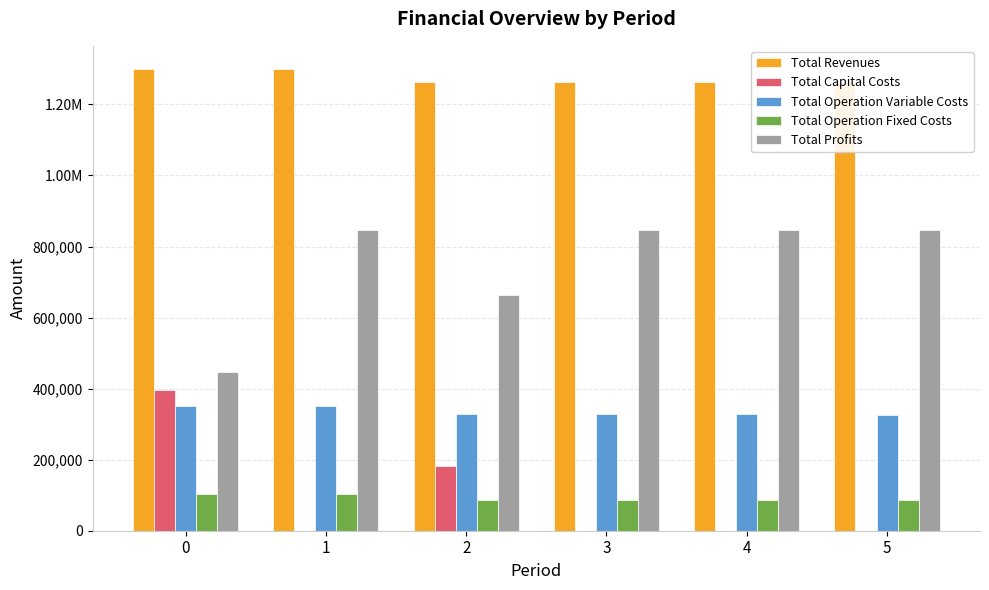

What is the difference between the maximum and minimum values in the Total Capital Costs series?

397408.0